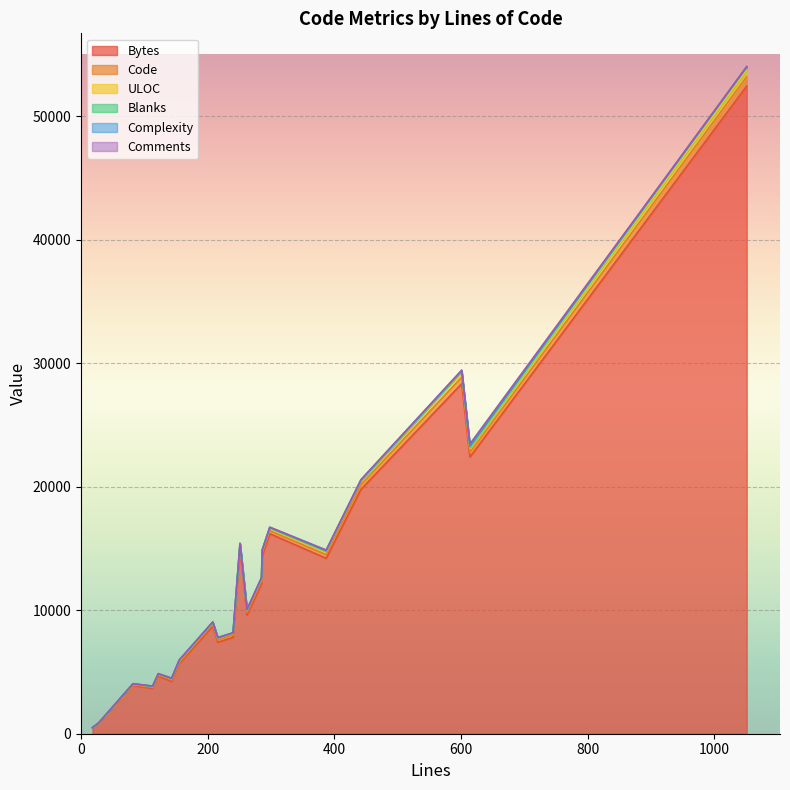

Which series has the largest range (max minus min)?

Bytes